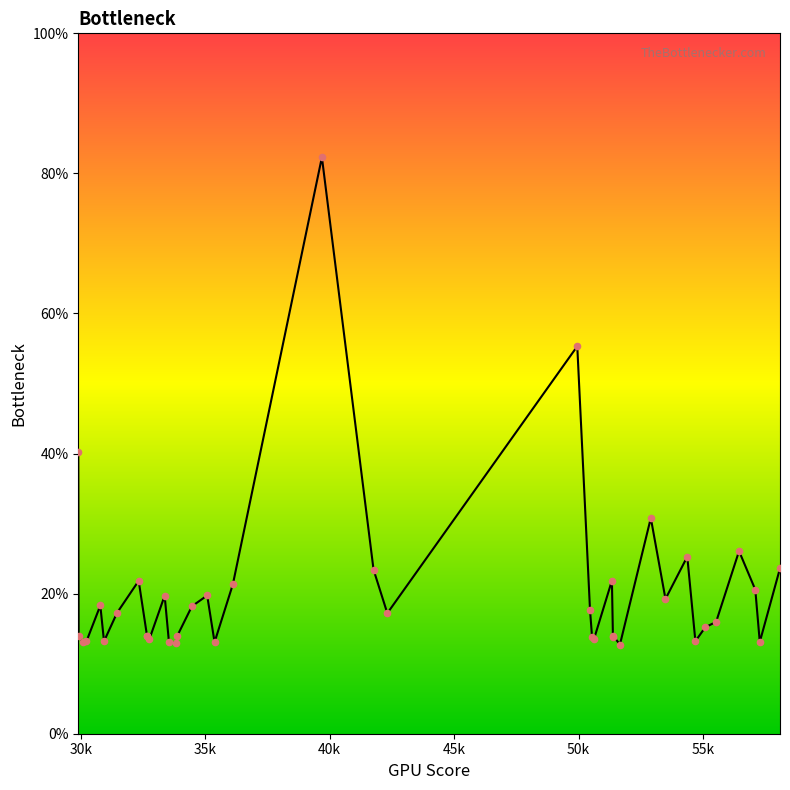

Approximately how many times larger is the value at 55523.4 compared to 57096.5?

0.8